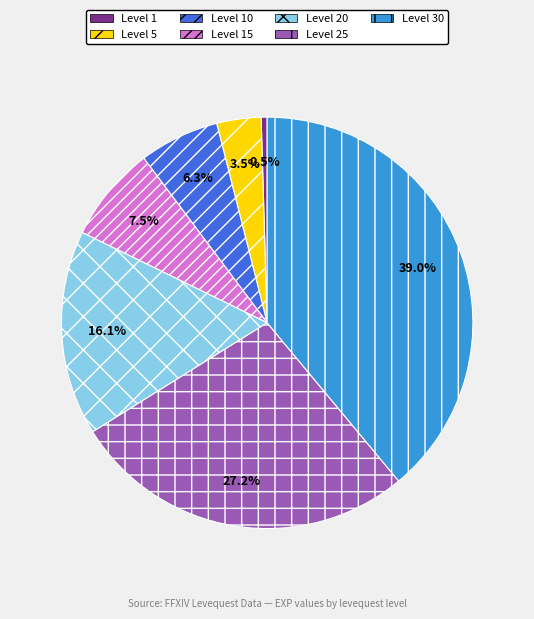

Is Level 25 the majority of the pie?

No